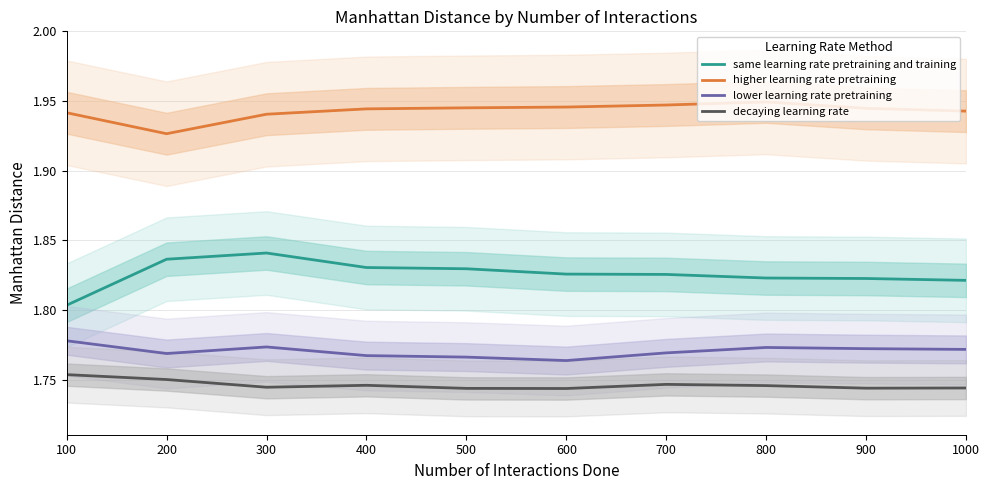

Reading right to left, transcribe all the data shown in this chart.

same learning rate pretraining and training: 1.8	1.8	1.8	1.8	1.8	1.8	1.8	1.8	1.8	1.8
higher learning rate pretraining: 1.9	1.9	1.9	1.9	1.9	1.9	1.9	1.9	1.9	1.9
lower learning rate pretraining: 1.8	1.8	1.8	1.8	1.8	1.8	1.8	1.8	1.8	1.8
decaying learning rate: 1.7	1.7	1.7	1.7	1.7	1.7	1.7	1.7	1.8	1.8